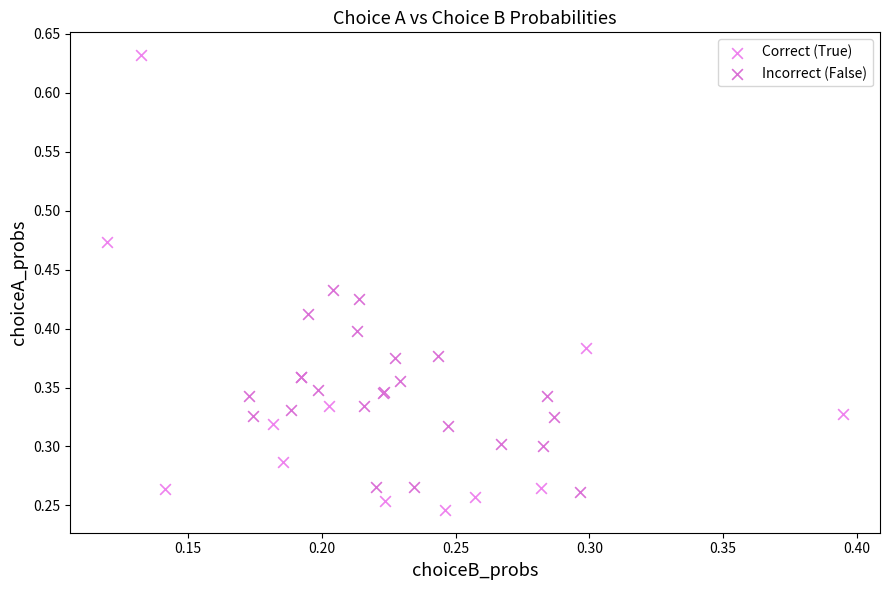

Which series contains the highest Y value?

Correct (True)